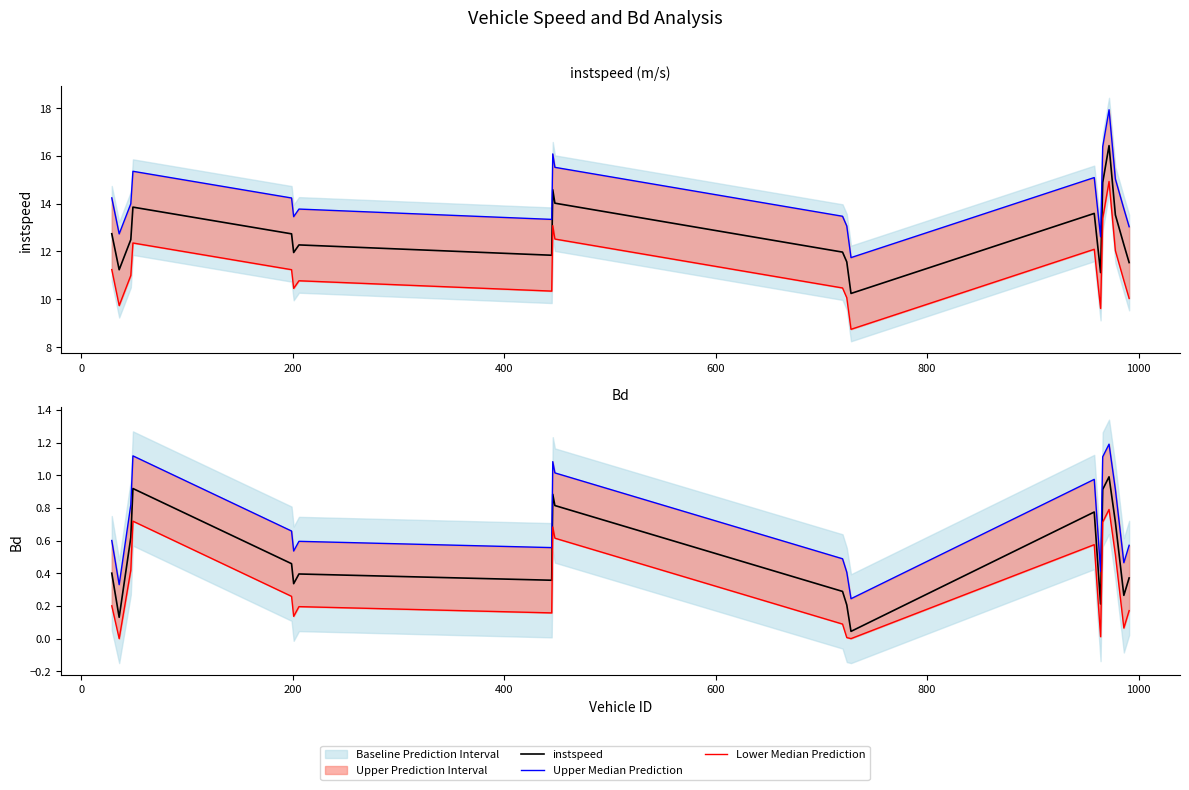

Reading right to left, transcribe all the data shown in this chart.

instspeed: 11.5	12.3	13.5	16.4	14.9	11.1	13.6	10.2	11.6	12.0	14.0	14.6	11.8	12.3	12.0	12.7	13.9	12.5	11.2	12.7
Upper Median Prediction: 0.6	0.5	0.9	1.2	1.1	0.4	1.0	0.2	0.4	0.5	1.0	1.1	0.6	0.6	0.5	0.7	1.1	0.8	0.3	0.6
Lower Median Prediction: 0.2	0.1	0.5	0.8	0.7	0.0	0.6	0.0	0.0	0.1	0.6	0.7	0.2	0.2	0.1	0.3	0.7	0.4	0.0	0.2
Bd: 0.4	0.3	0.7	1.0	0.9	0.2	0.8	0.0	0.2	0.3	0.8	0.9	0.4	0.4	0.3	0.5	0.9	0.6	0.1	0.4